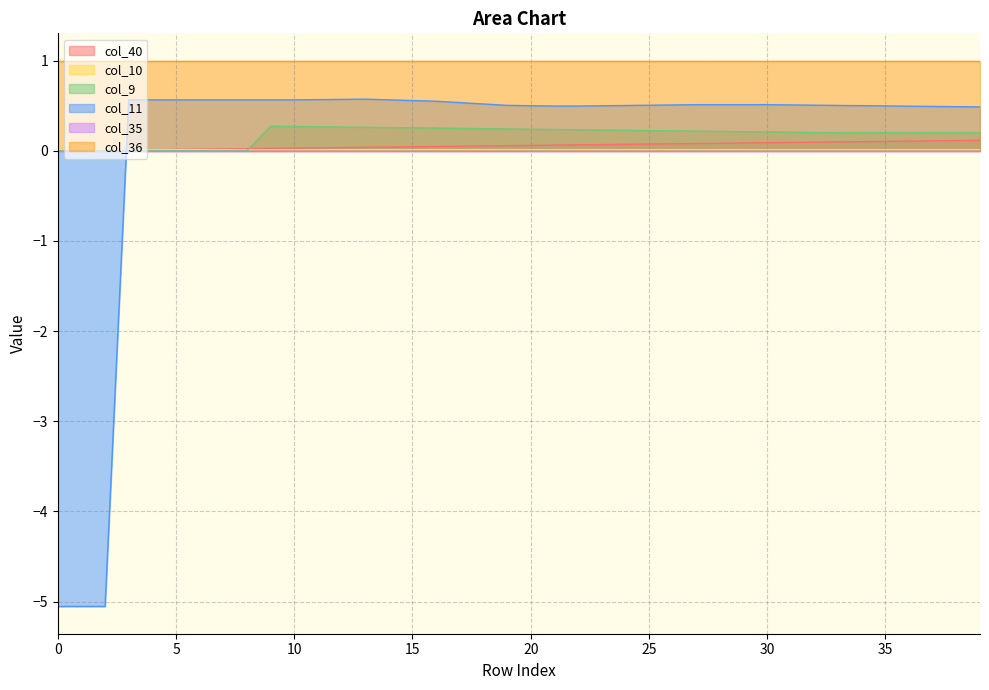

Which series has the largest range (max minus min)?

col_11